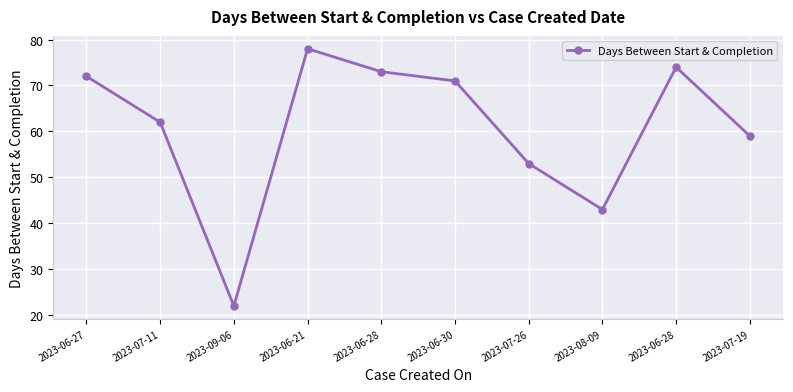

List the labels in order of value, smallest first.

2023-09-06, 2023-08-09, 2023-07-26, 2023-07-19, 2023-07-11, 2023-06-30, 2023-06-27, 2023-06-28, 2023-06-28, 2023-06-21